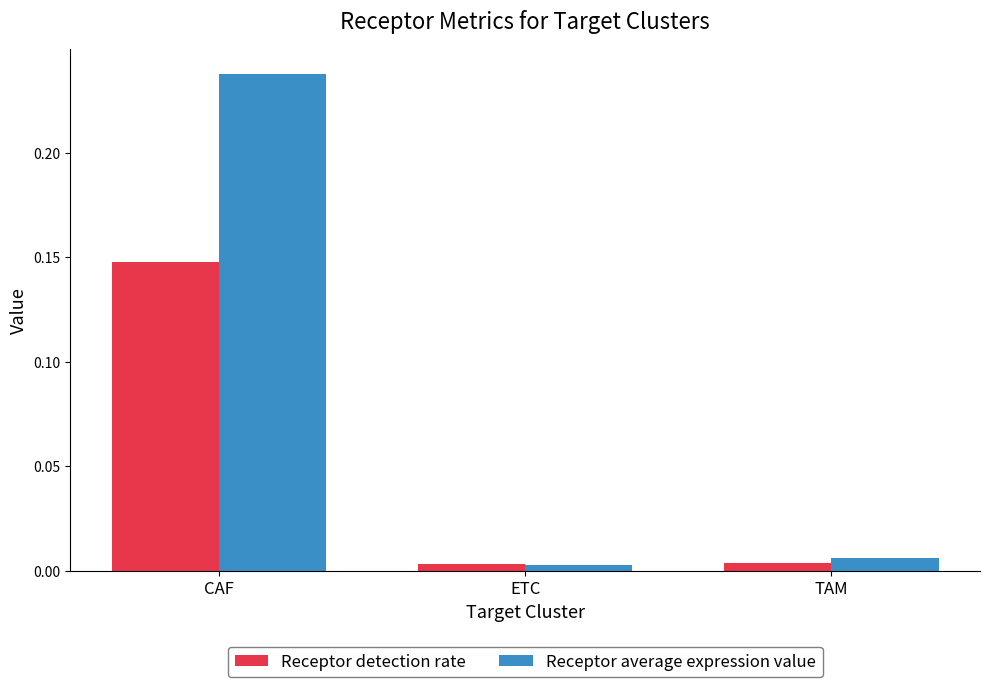

Is it true that Receptor average expression value equals 0.4 at CAF?

False